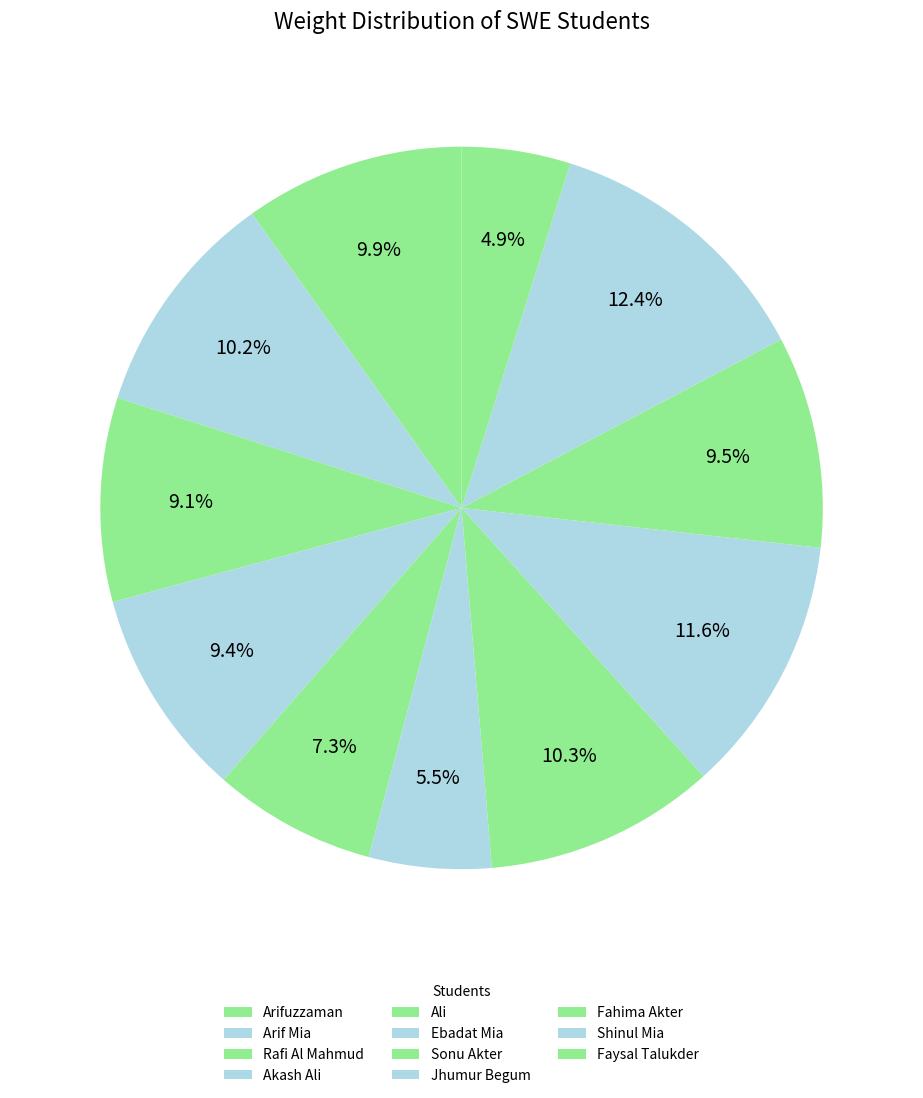

How many segments does this pie chart have?

11